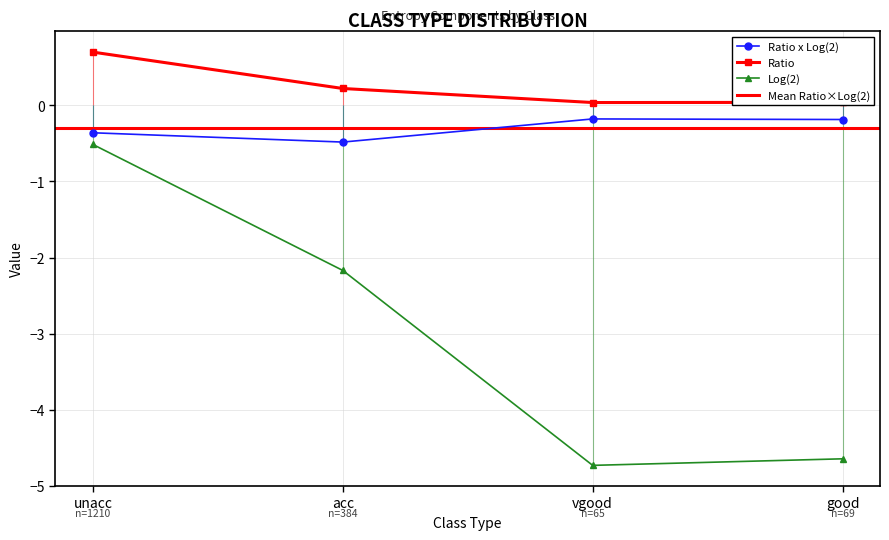

List the series in order of their overall mean, highest first.

Ratio, Ratio x Log(2), Log(2)